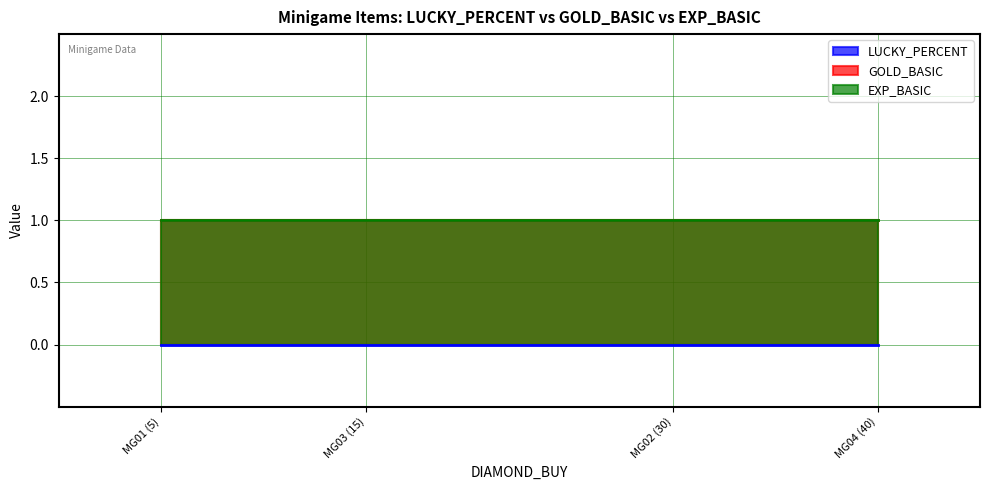

At MG04 (40), list the series in order from largest to smallest.

GOLD_BASIC, EXP_BASIC, LUCKY_PERCENT